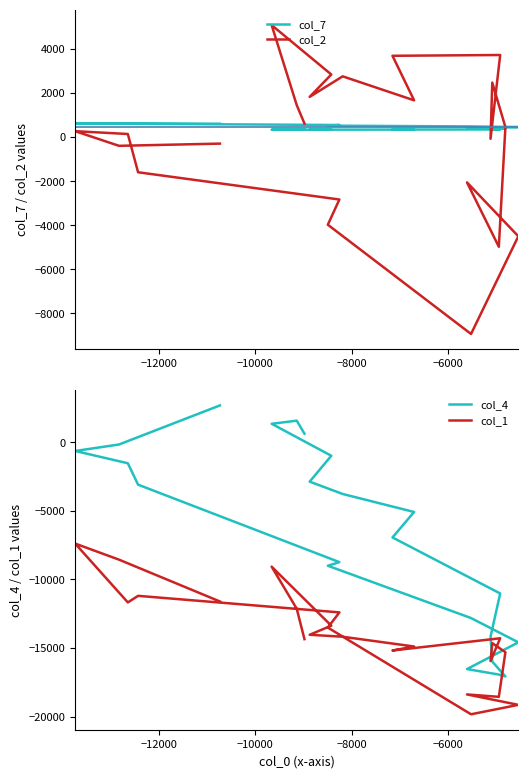

What is the difference between the maximum and second lowest values in the col_1 series?

11764